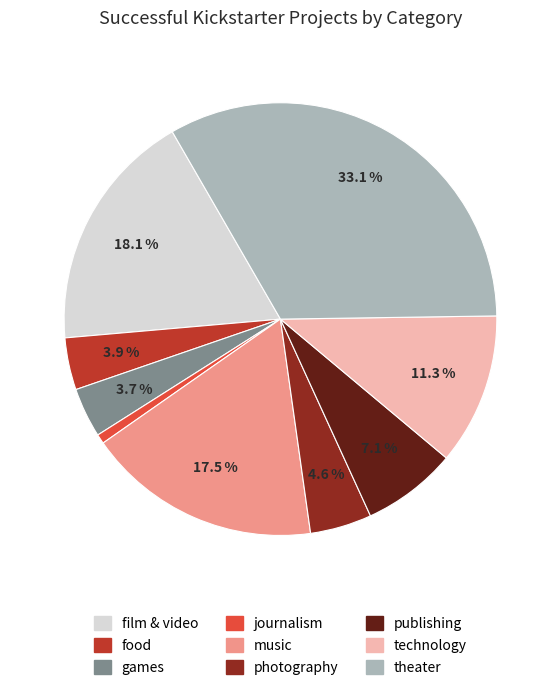

Which category has the biggest portion of the pie?

theater